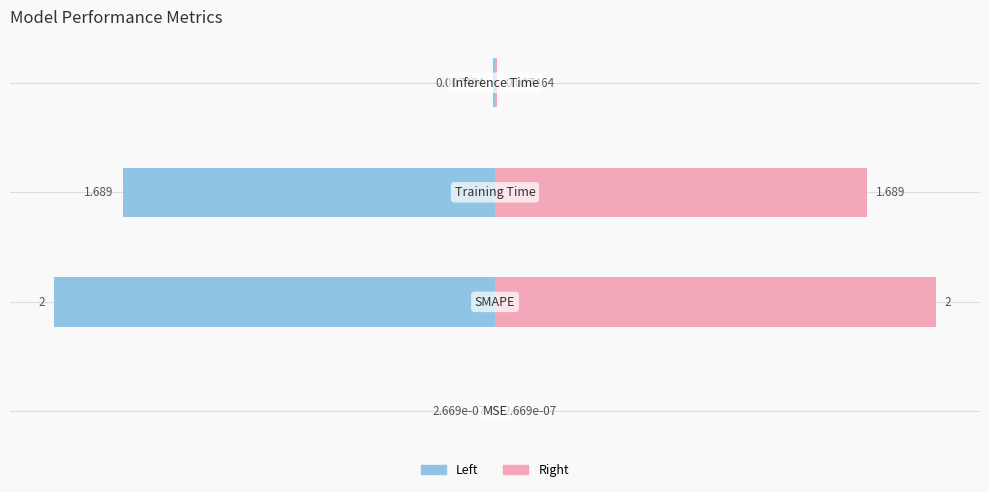

Between −1.00 and −0.50, which is larger?

−0.50